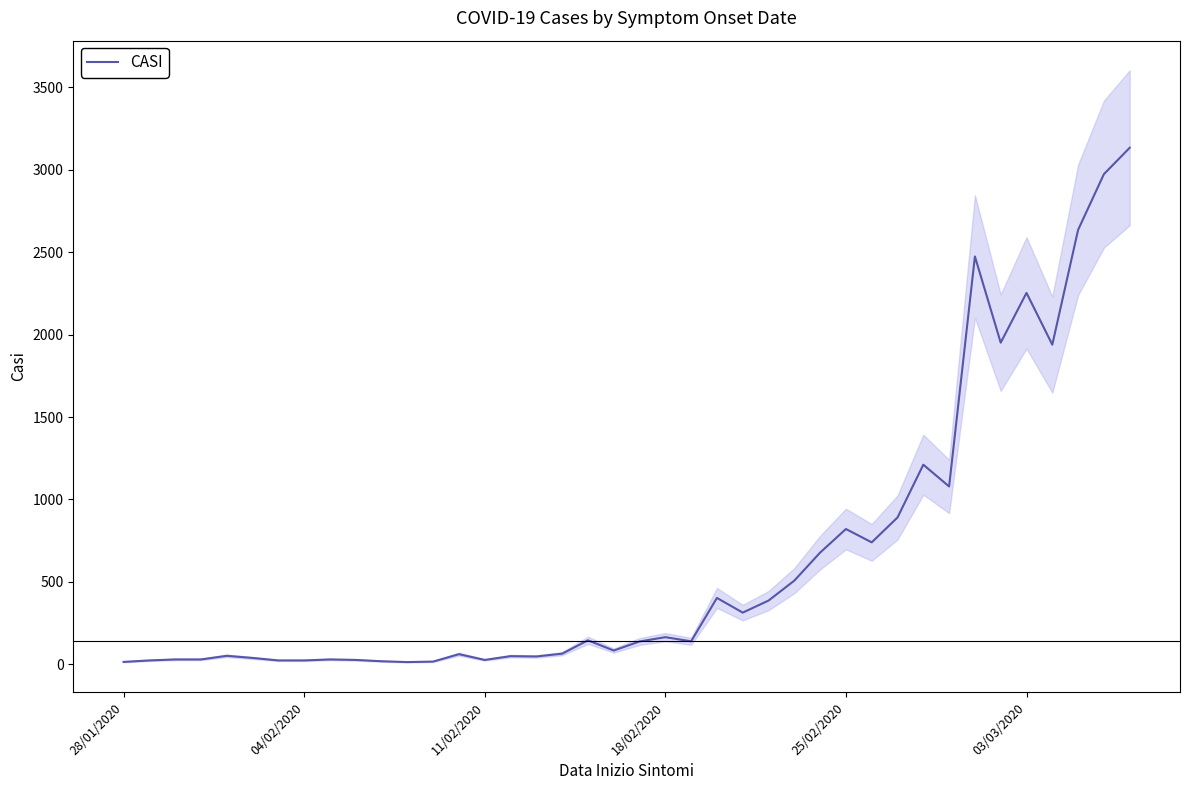

How many data points are less than 140?

20